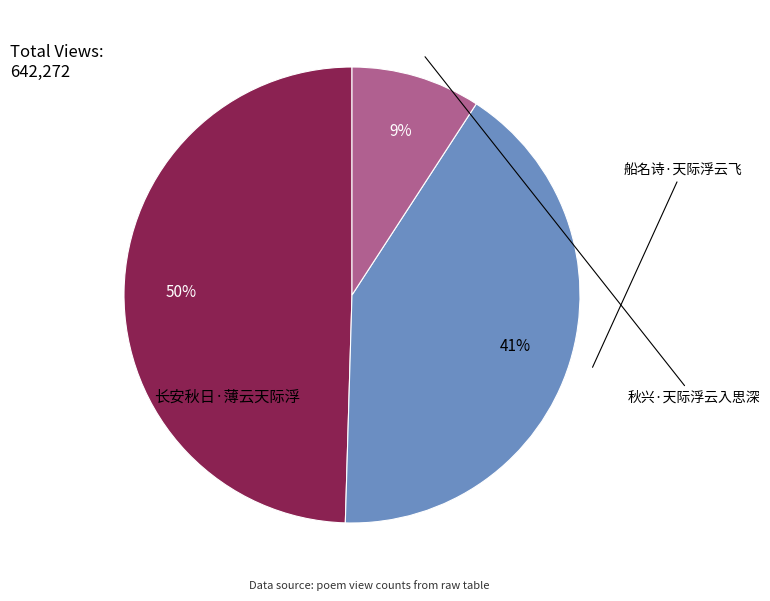

Is it true that 船名诗·天际浮云飞 is 28% of the pie?

False